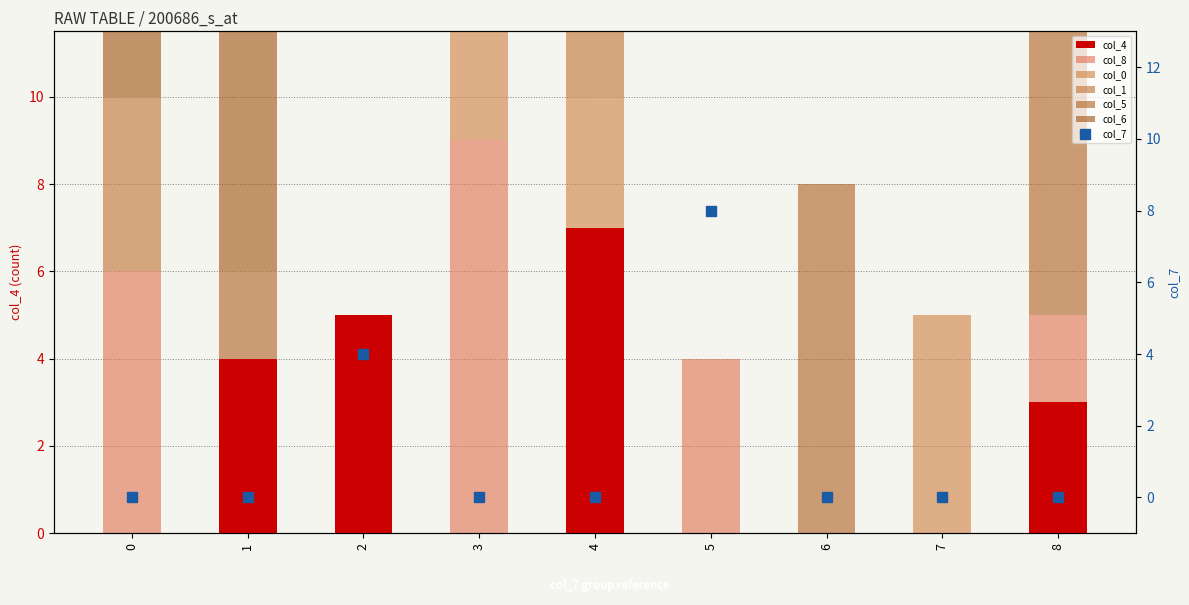

How many bars are there in each group?

6